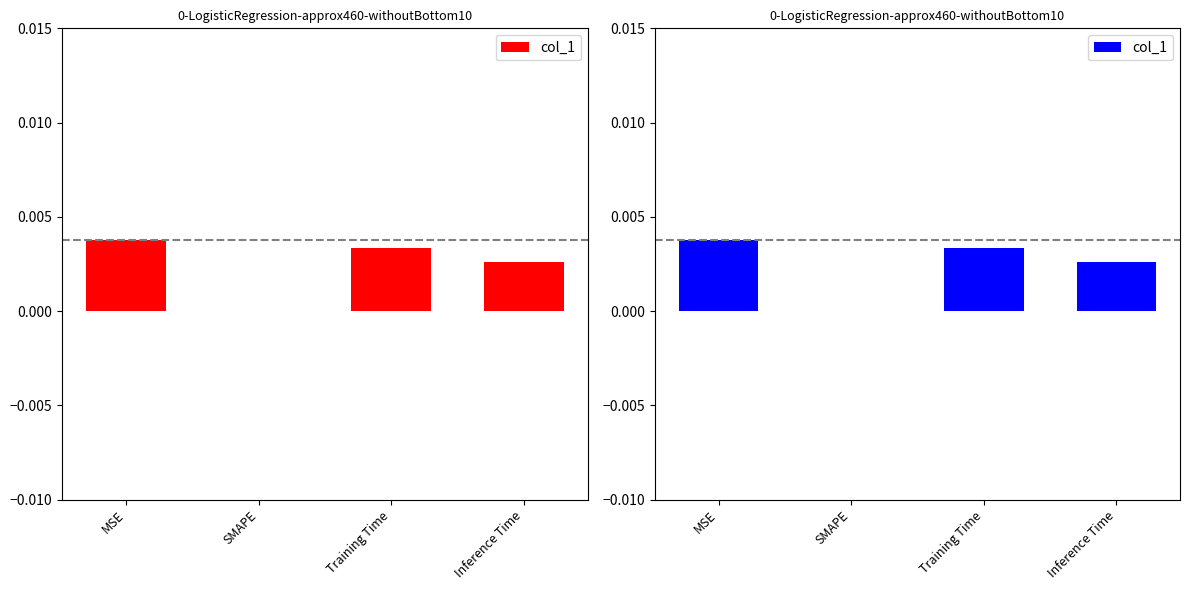

The chart shows a value of 0.0 at MSE. True or false?

True